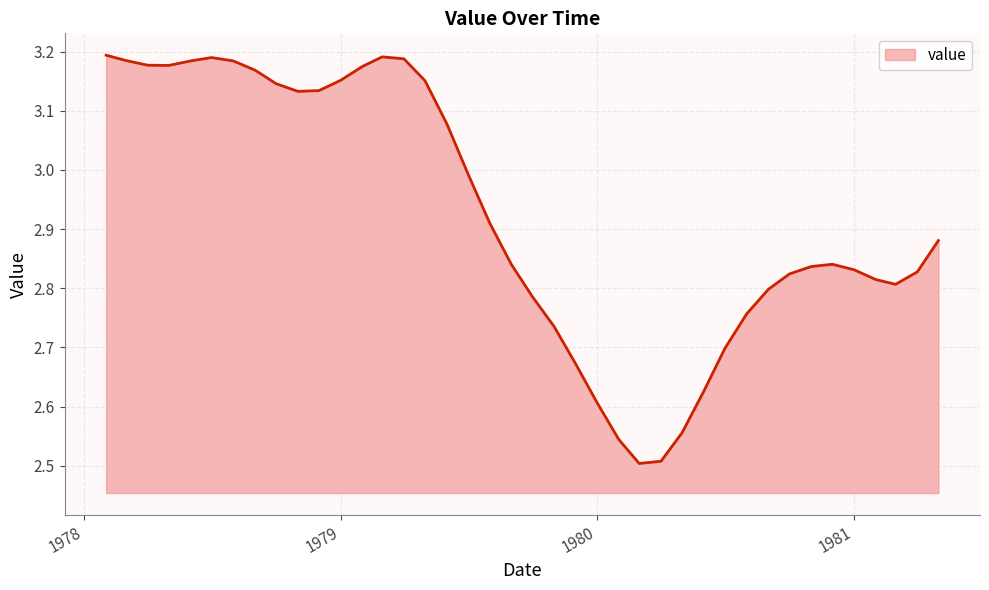

What is the difference between the second highest and second lowest values?

0.7